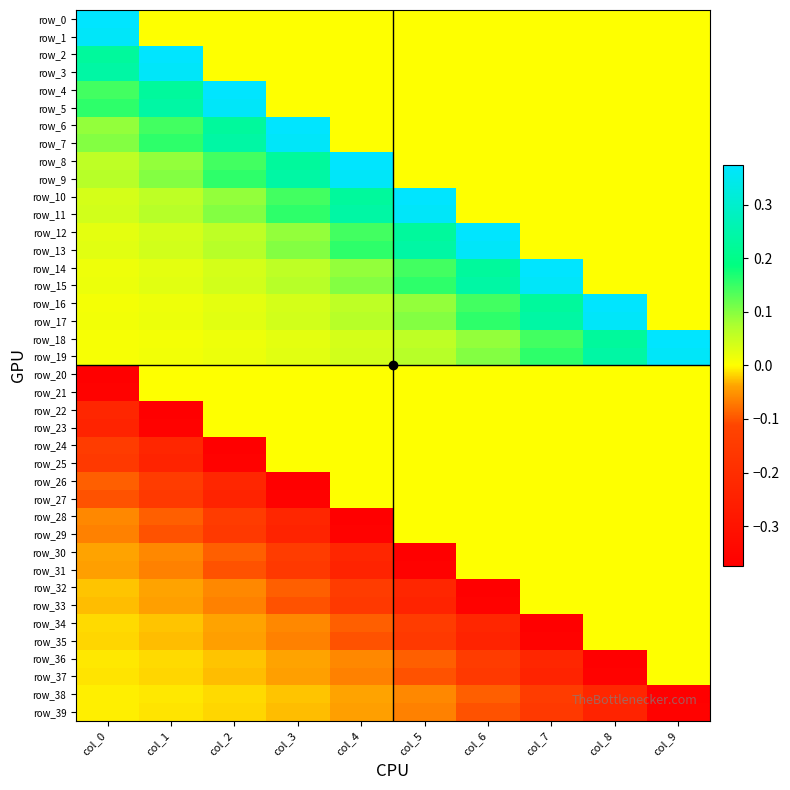

True or false: row_22 has a value of -0.4 at col_1.

True